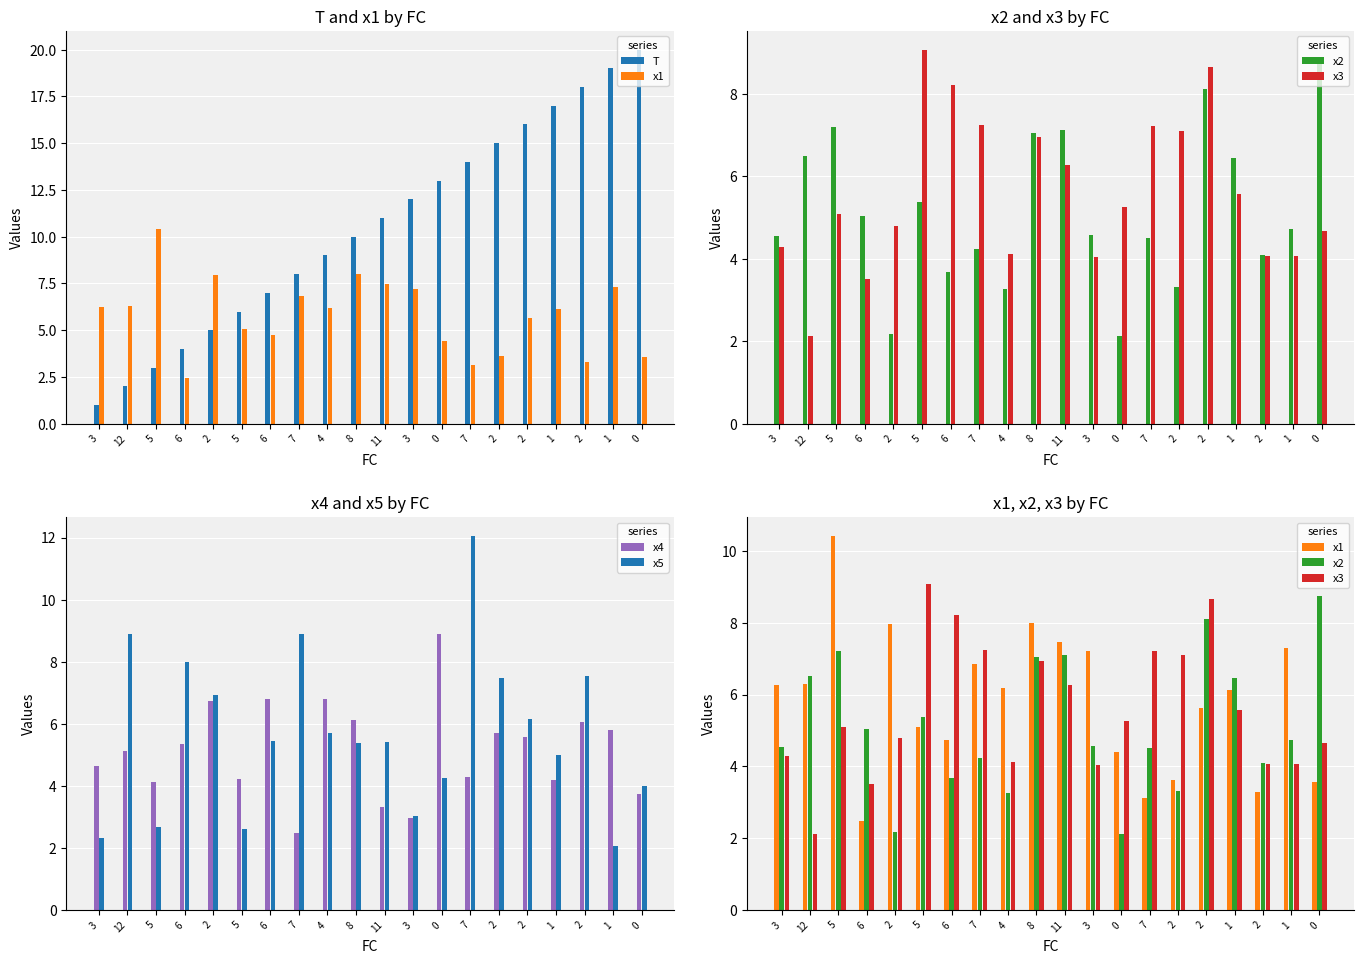

The value of T at 12 is 2.0. True or false?

True